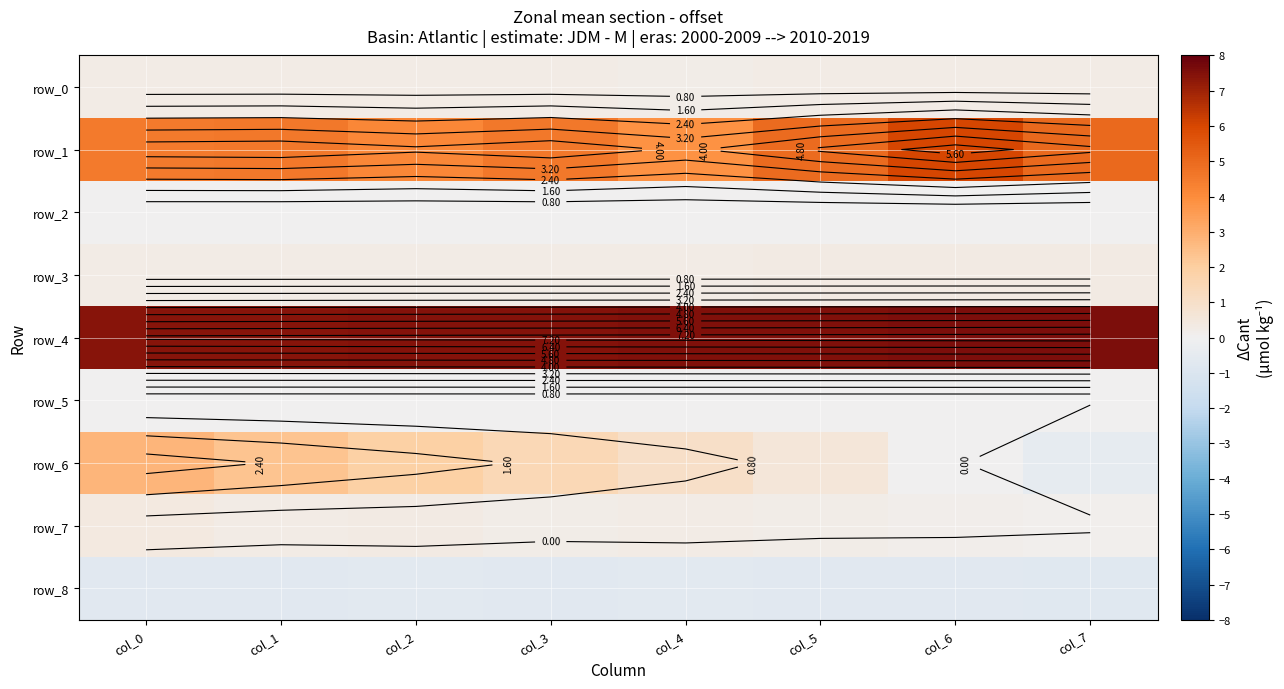

What is the difference between the maximum and minimum values in the row_1 series?

2.2